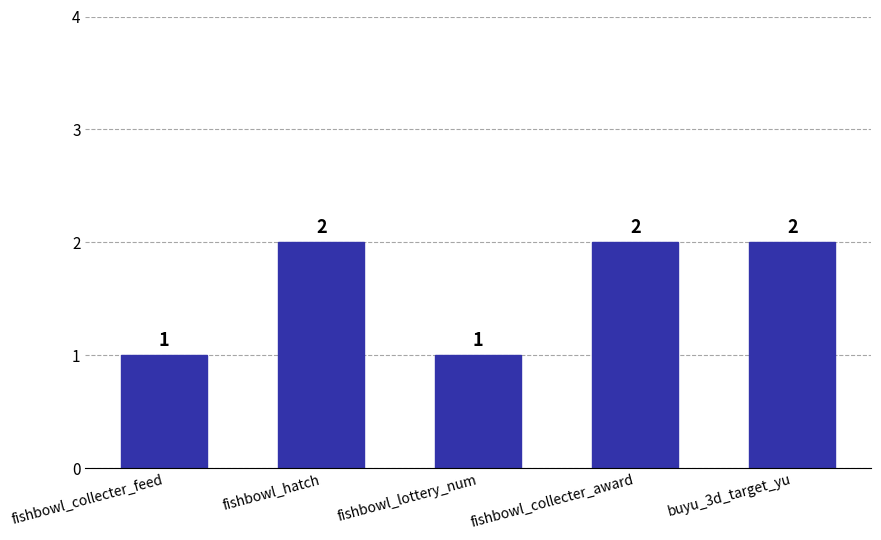

What is the value of the 5th bar from the left?

2